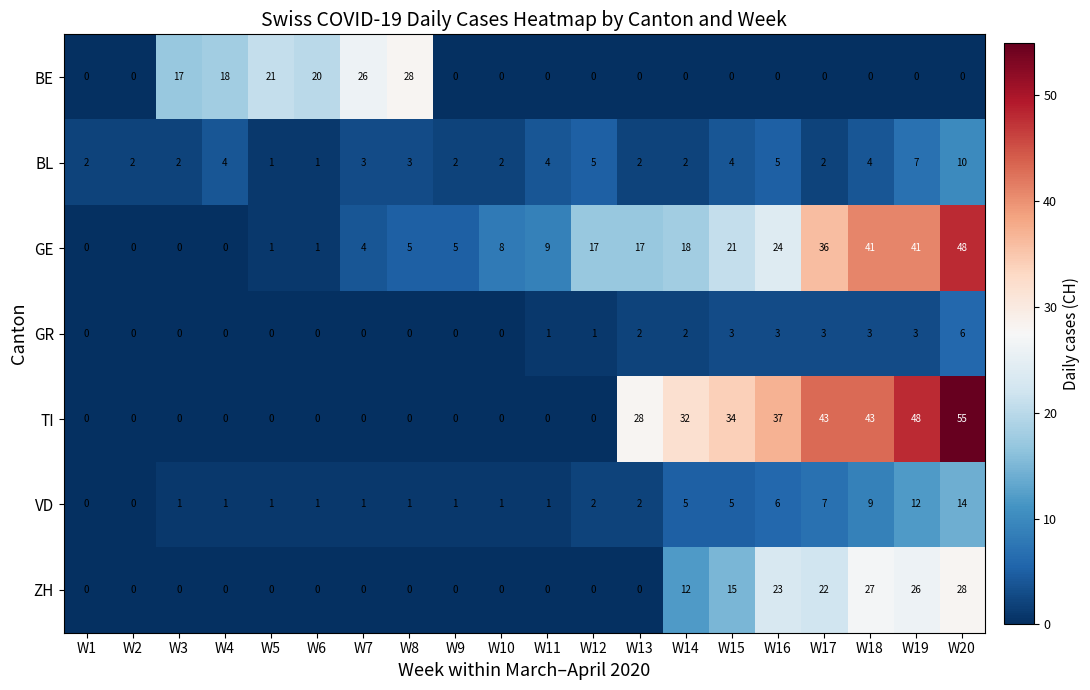

What is the difference between the TI values at W18 and W8?

43